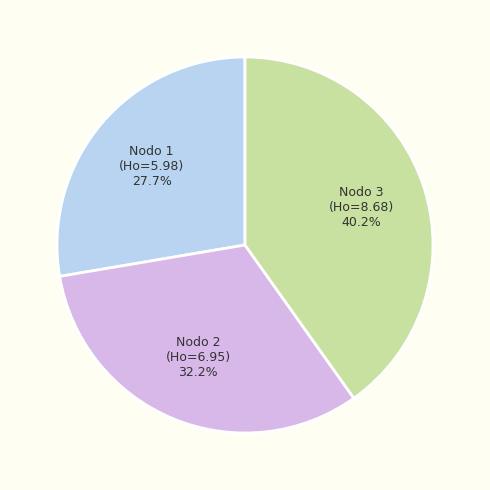

Is there any slice that represents more than half of the pie?

No